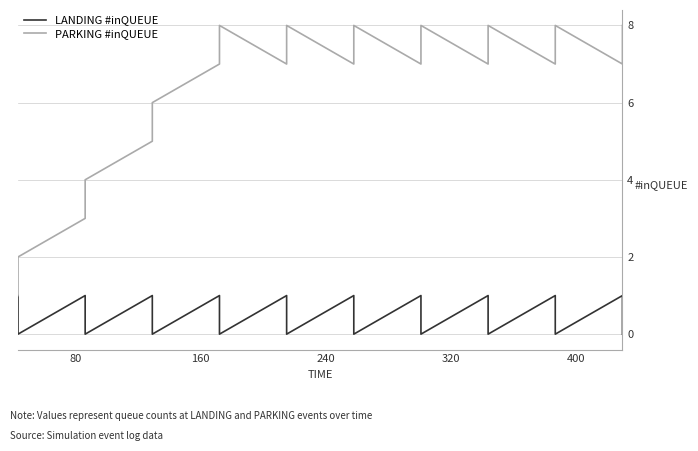

What are all the series names shown in the legend?

LANDING #inQUEUE, PARKING #inQUEUE